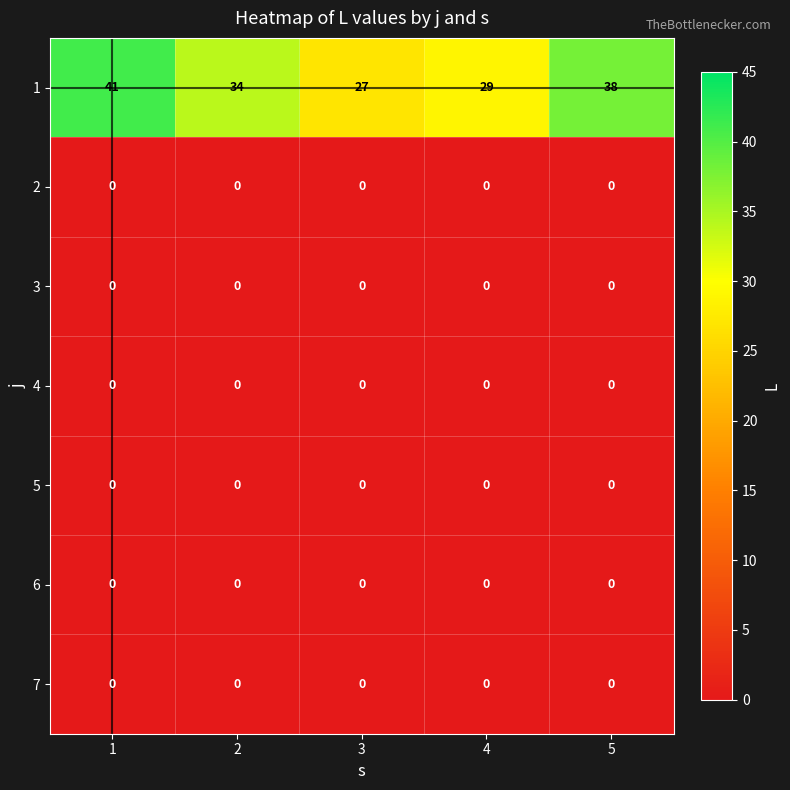

The 6 series shows 0 at 3. True or false?

True